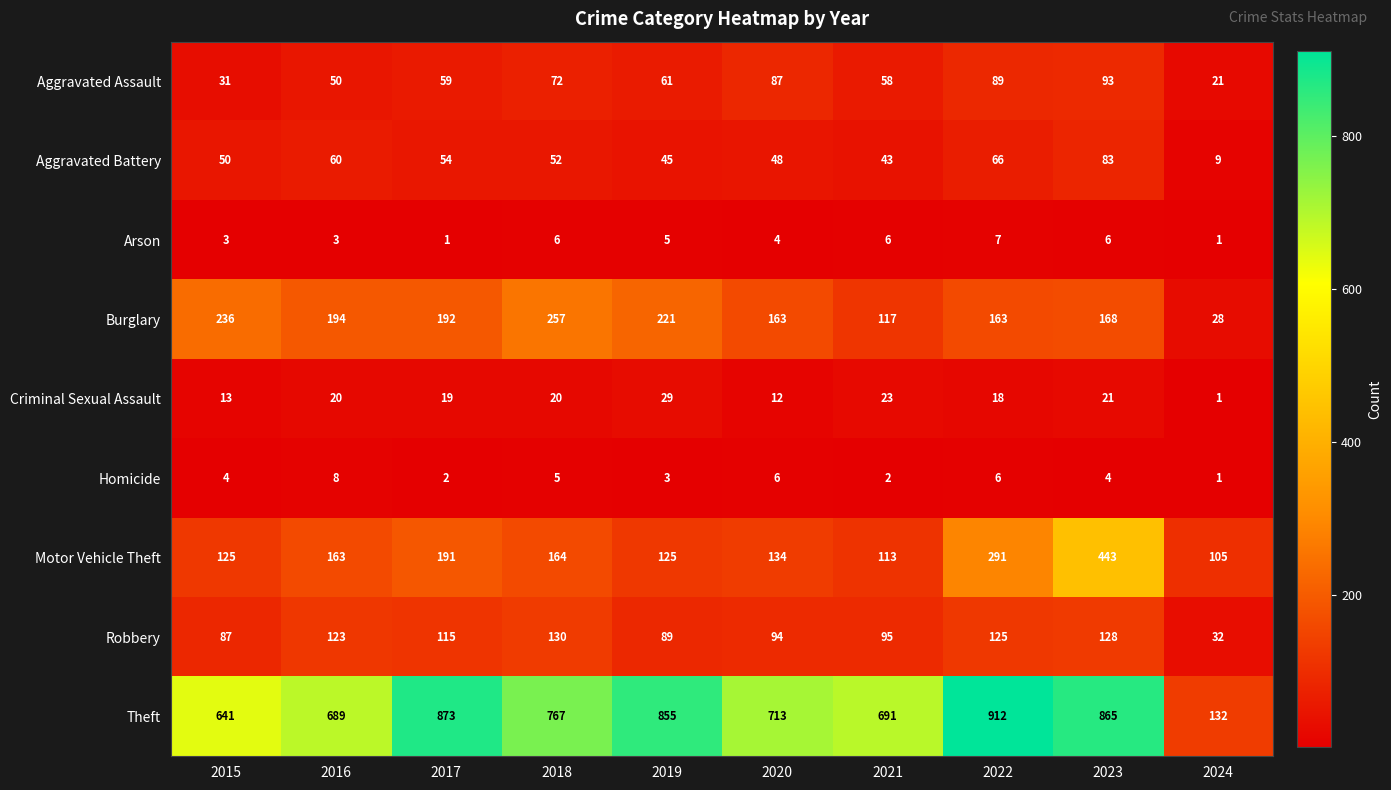

At which label does Robbery first exceed 115?

2016